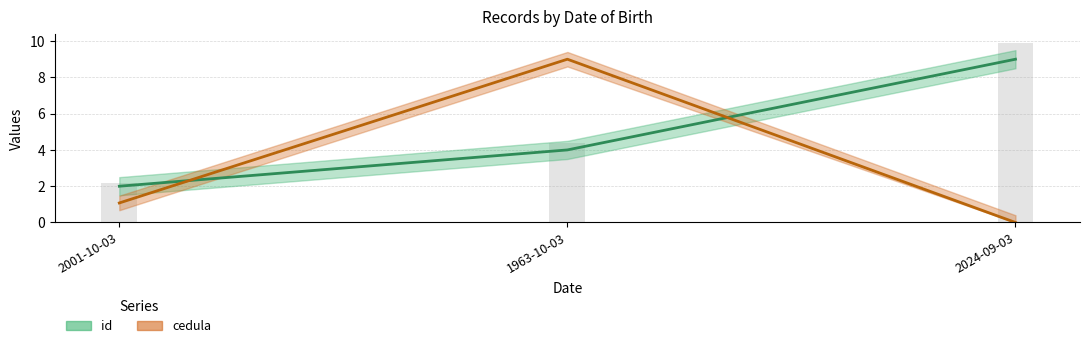

How many series are shown in this chart?

2